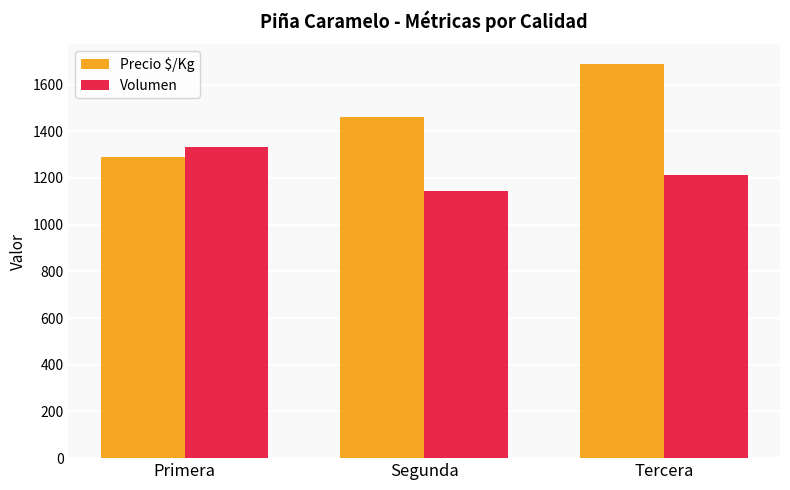

The Volumen series shows 1143 at Segunda. True or false?

True